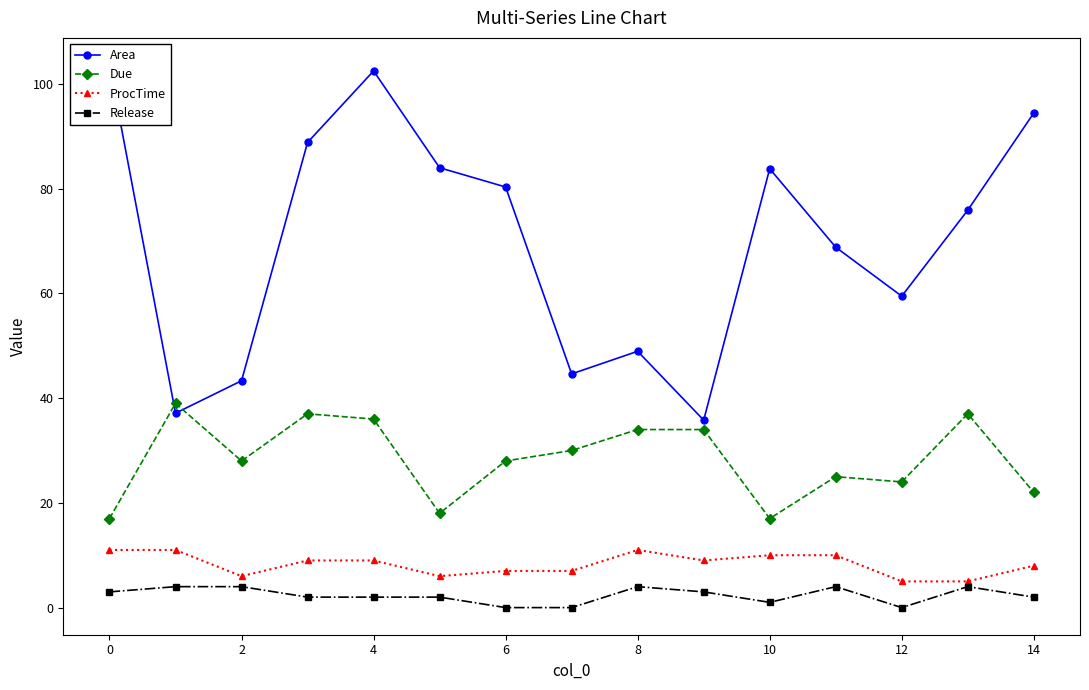

True or false: Due has more than 0 interior local peaks.

True